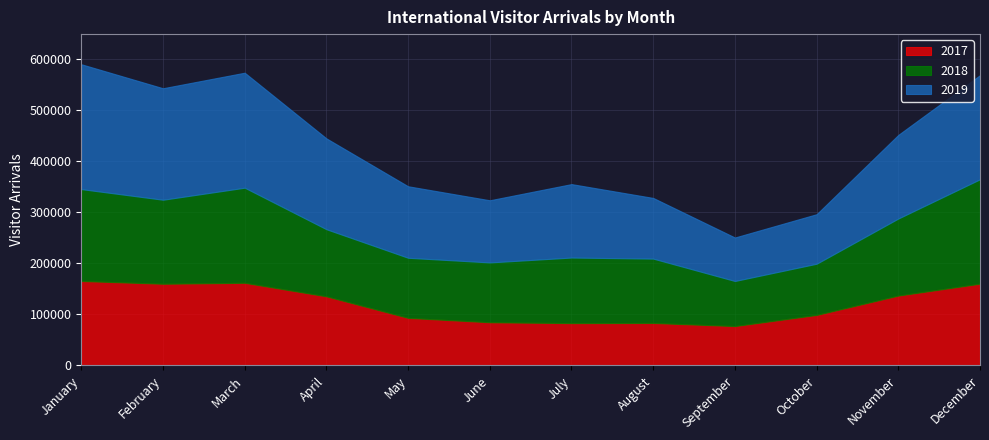

Reading left to right, list all the values displayed in this chart.

2017: January=165592	February=160217	March=162053	April=135512	May=93298	June=84697	July=83020	August=83333	September=77226	October=99059	November=137000	December=160302
2018: January=180176	February=164692	March=186462	April=131593	May=117808	June=117309	July=128565	August=126148	September=88371	October=100396	November=151106	December=204772
2019: January=244790	February=218603	March=225470	April=178126	May=140239	June=121862	July=144013	August=118980	September=85306	October=97119	November=163937	December=204109